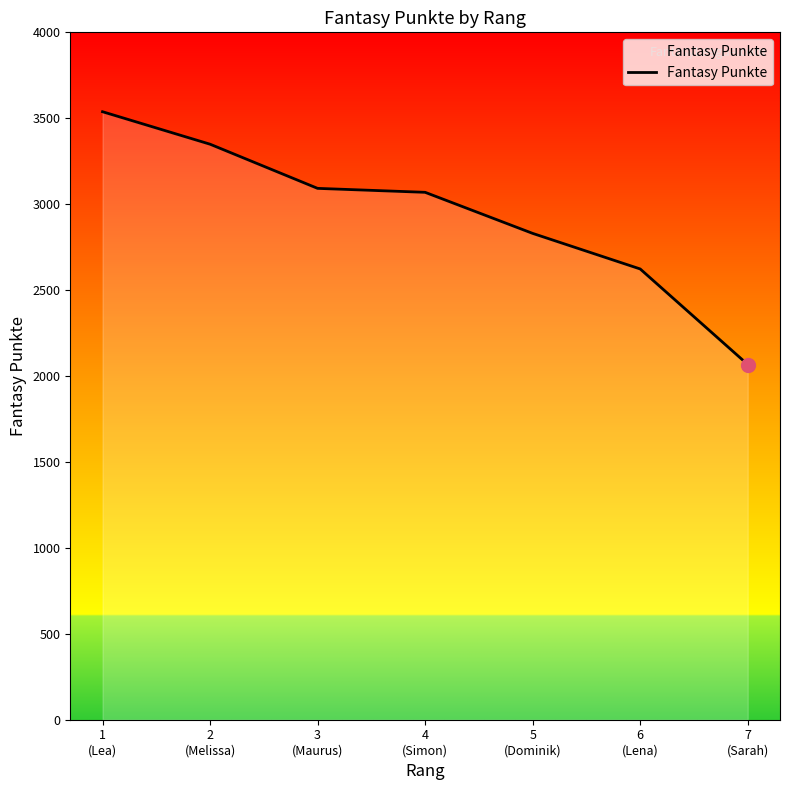

How many lines are shown in the chart?

1